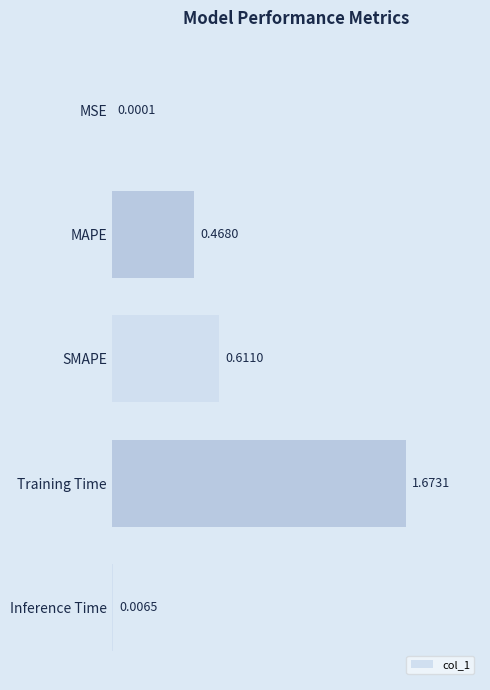

At which label is the value closest to 0?

MSE